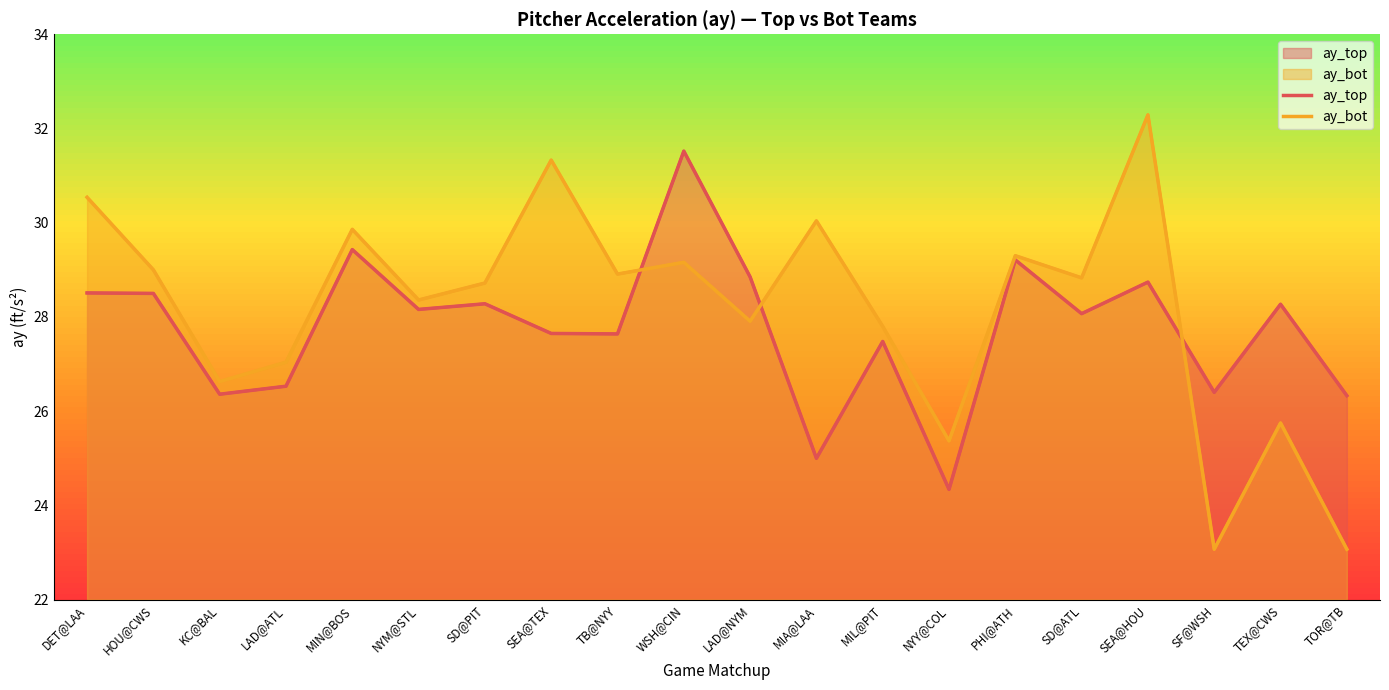

How many intersections are there between ay_top and ay_bot?

3